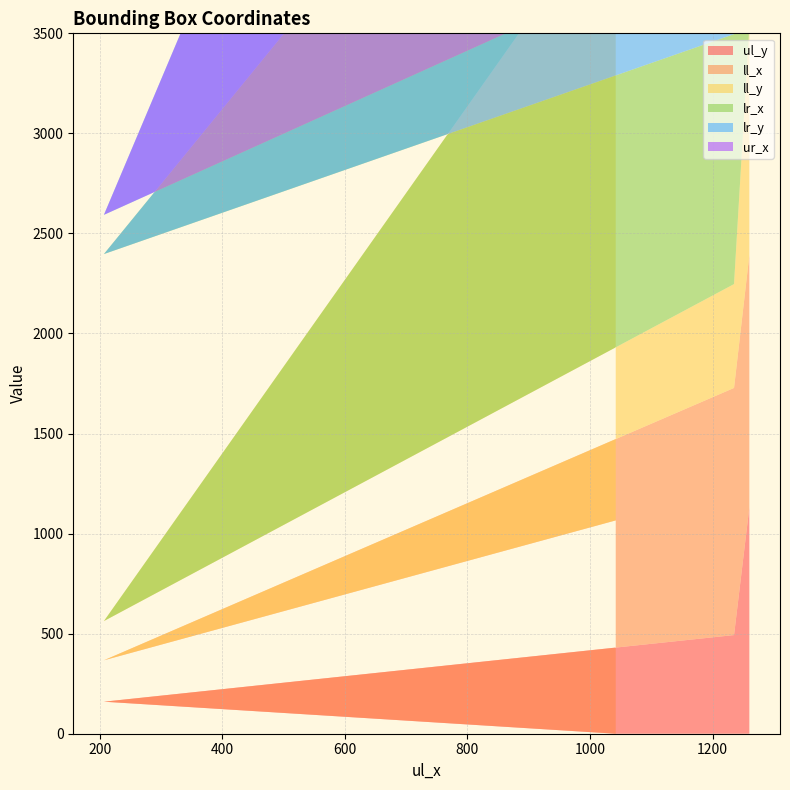

Reading left to right, transcribe all the data shown in this chart.

ul_y: 1042=0	207=160	1235=493	1260=1131
ll_x: 1042=1066	207=207	1235=1235	1260=1260
ll_y: 1042=3119	207=196	1235=519	1260=1146
lr_x: 1042=1344	207=1834	1235=1249	1260=1281
lr_y: 1042=3119	207=196	1235=519	1260=1146
ur_x: 1042=1320	207=1834	1235=1249	1260=1281